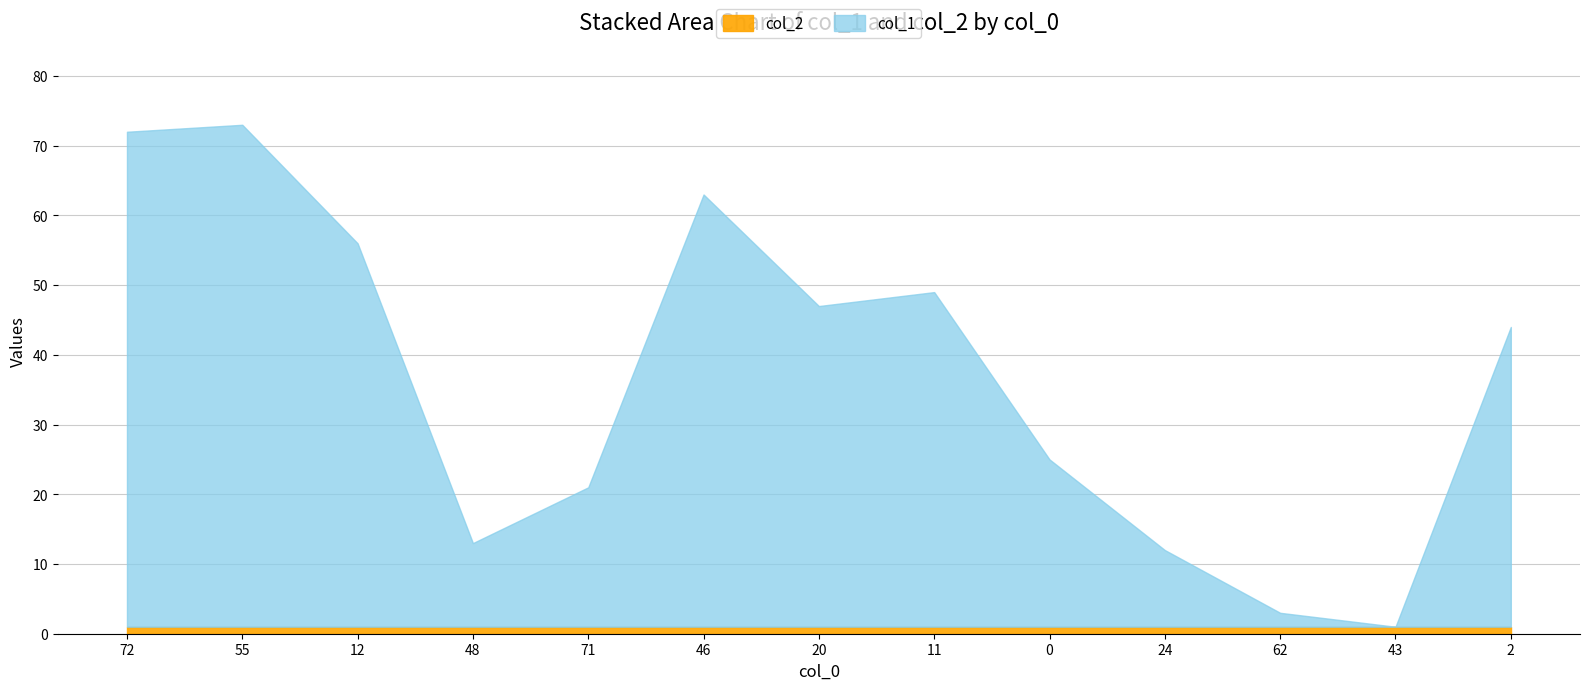

At which label does col_1 first exceed 43?

72